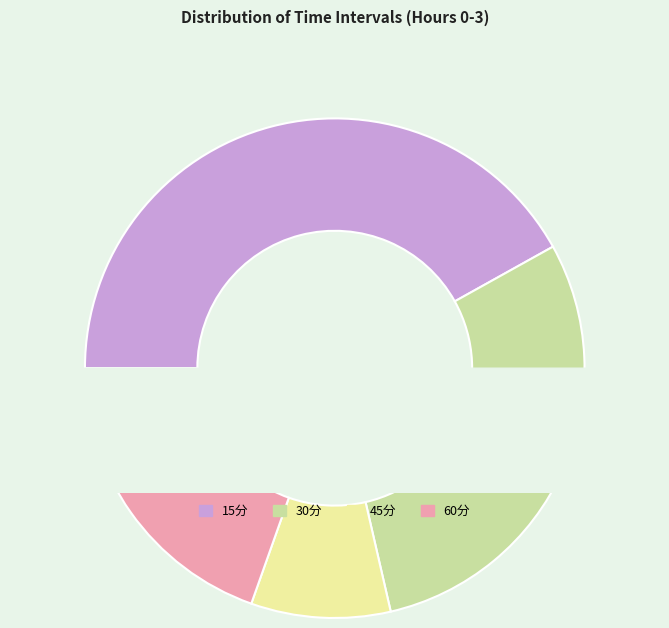

Rank the categories by value from lowest to highest.

45分, 60分, 30分, 15分